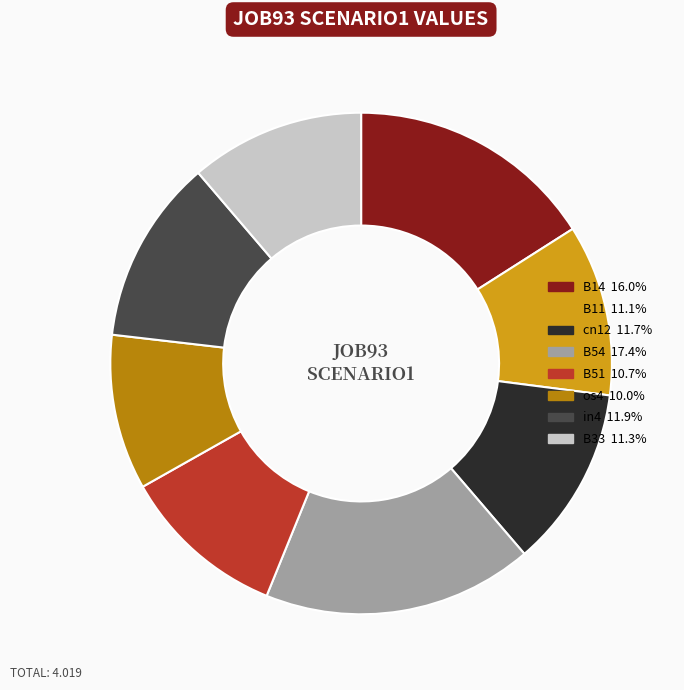

Is there a majority slice in this chart?

No